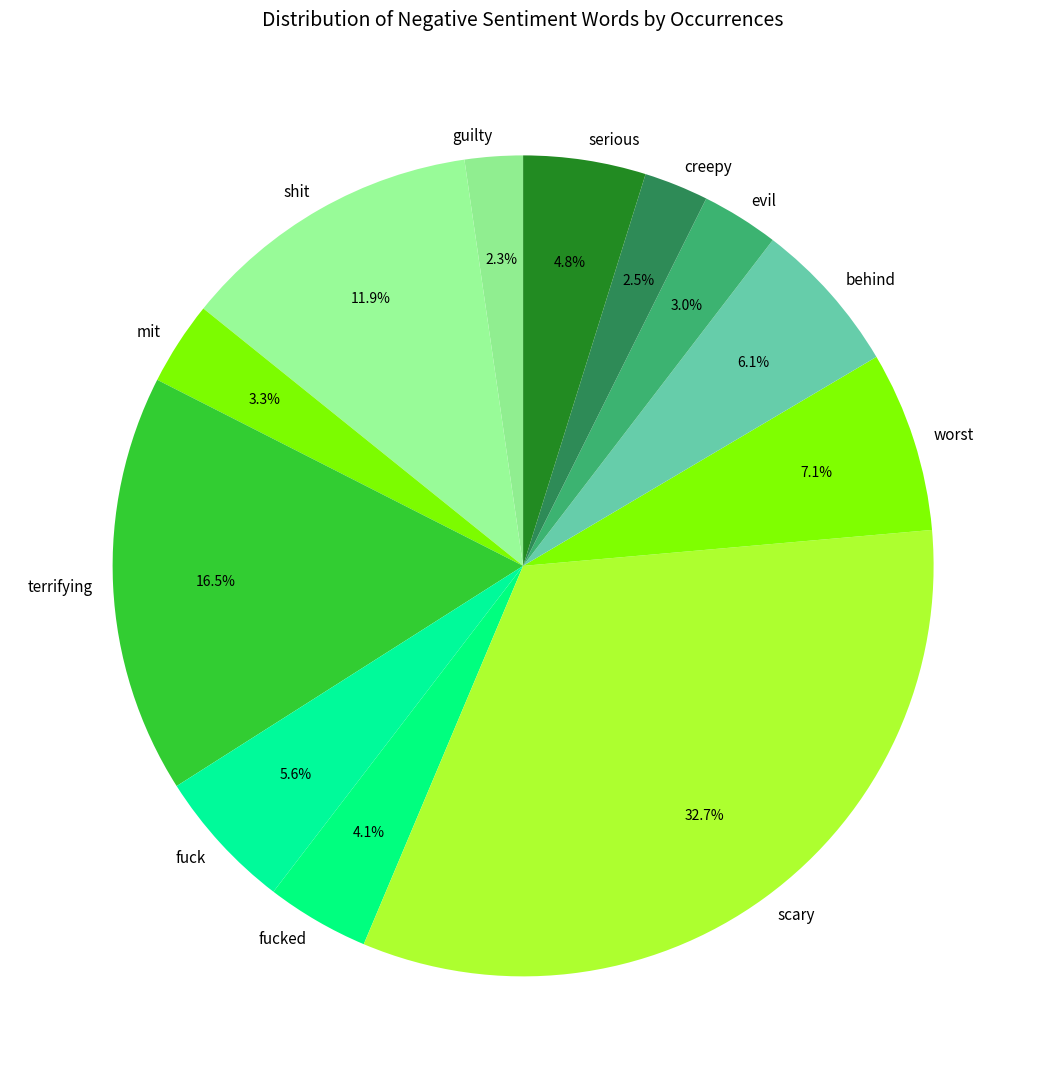

Combined, do evil and terrifying account for over 50%?

No